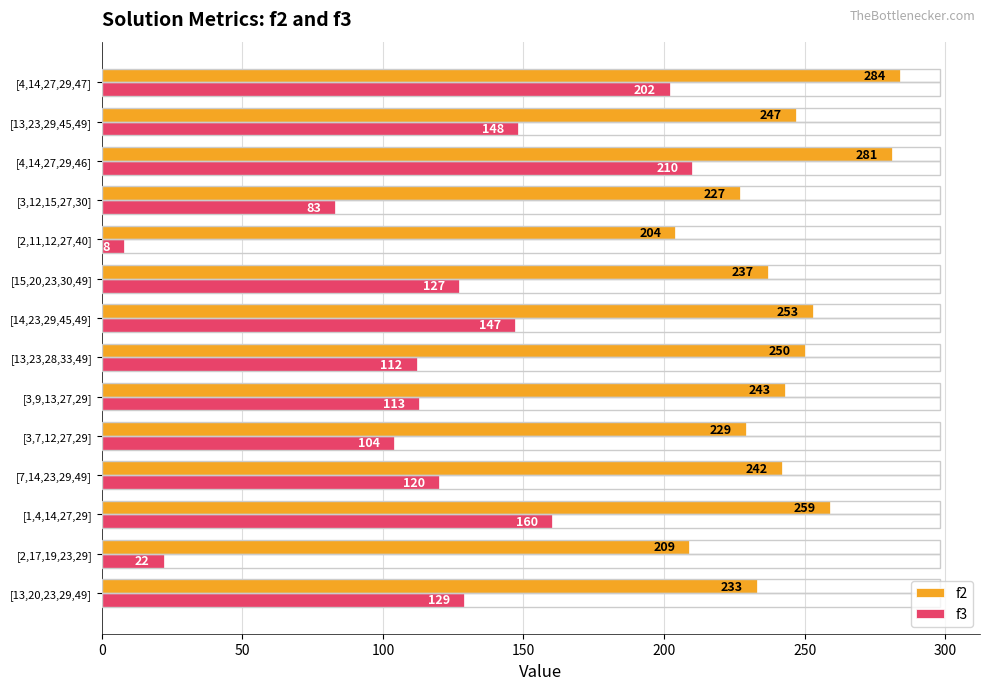

Which series has the largest total across all categories?

f2